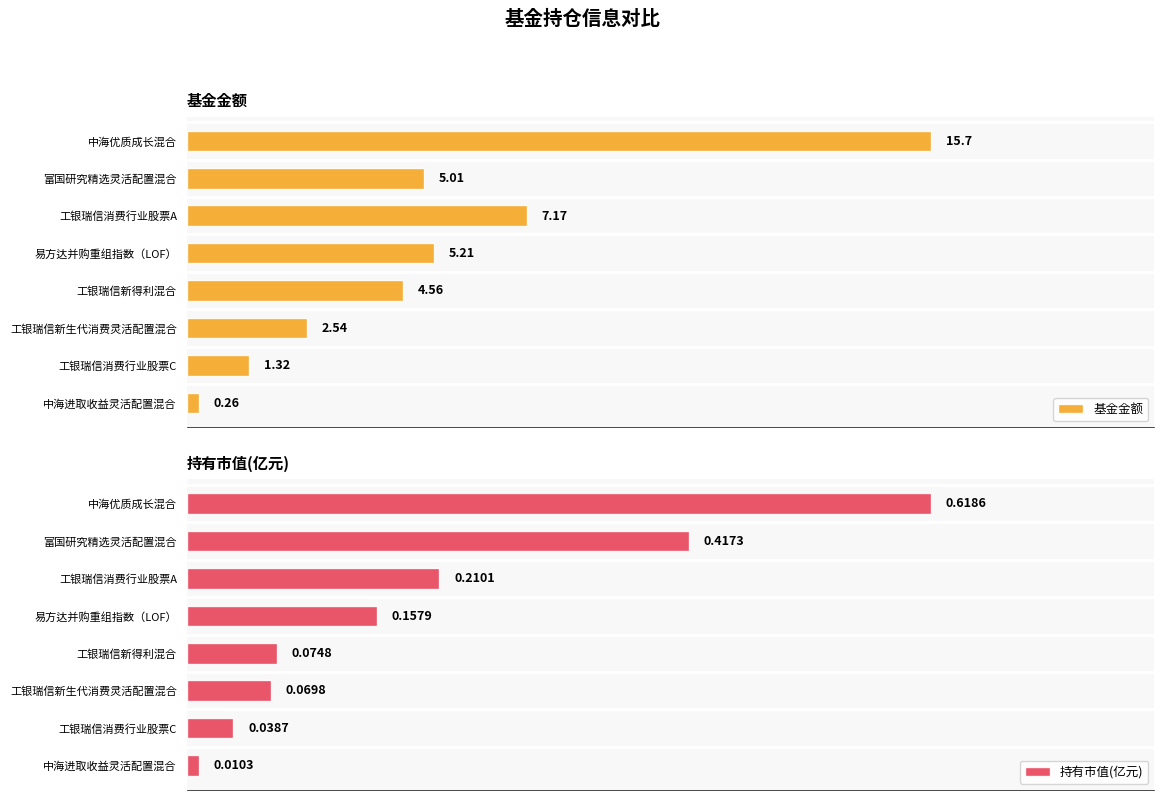

What is the value of the 基金金额 bar at the 7th from the left?

1.3